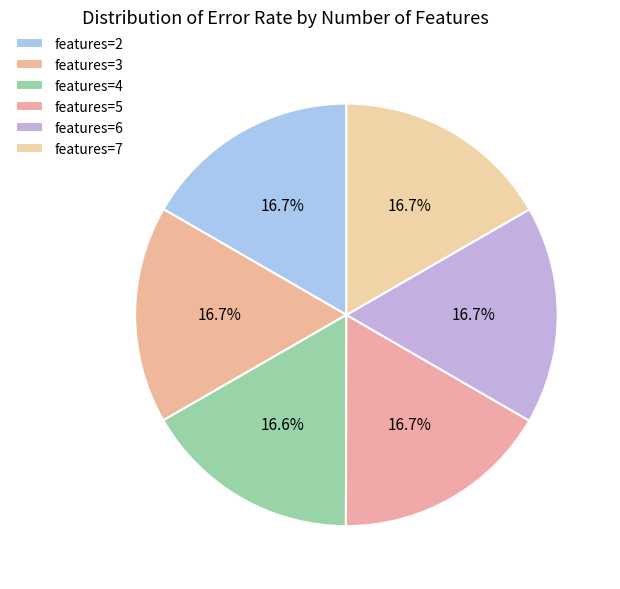

How many segments does this pie chart have?

6